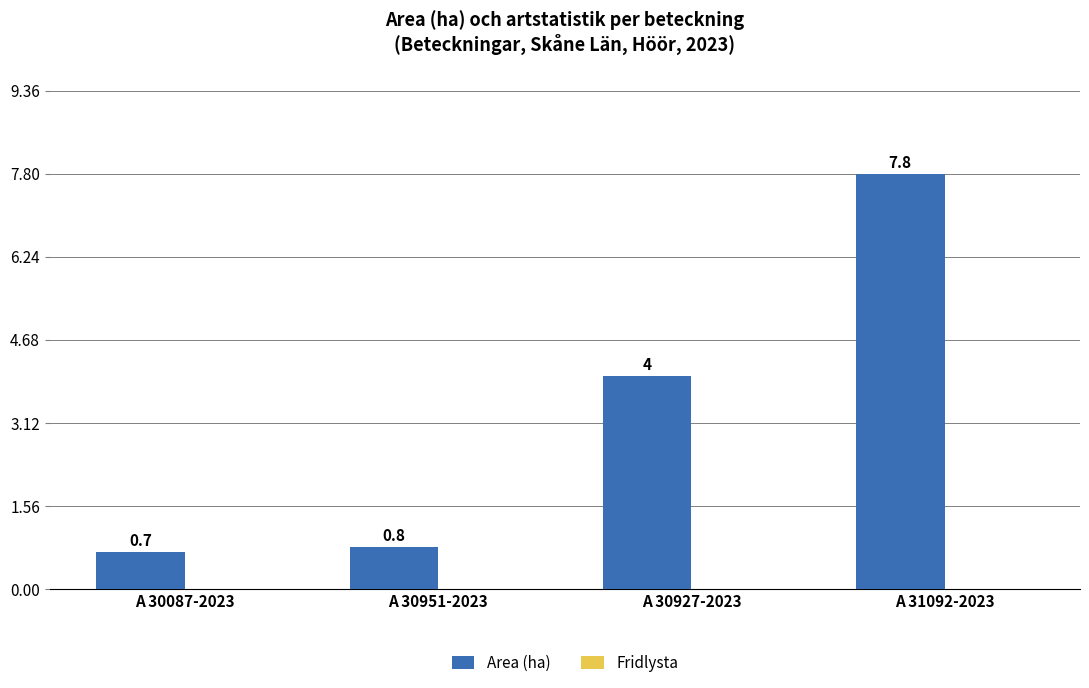

What position from the right is A 30087-2023?

4